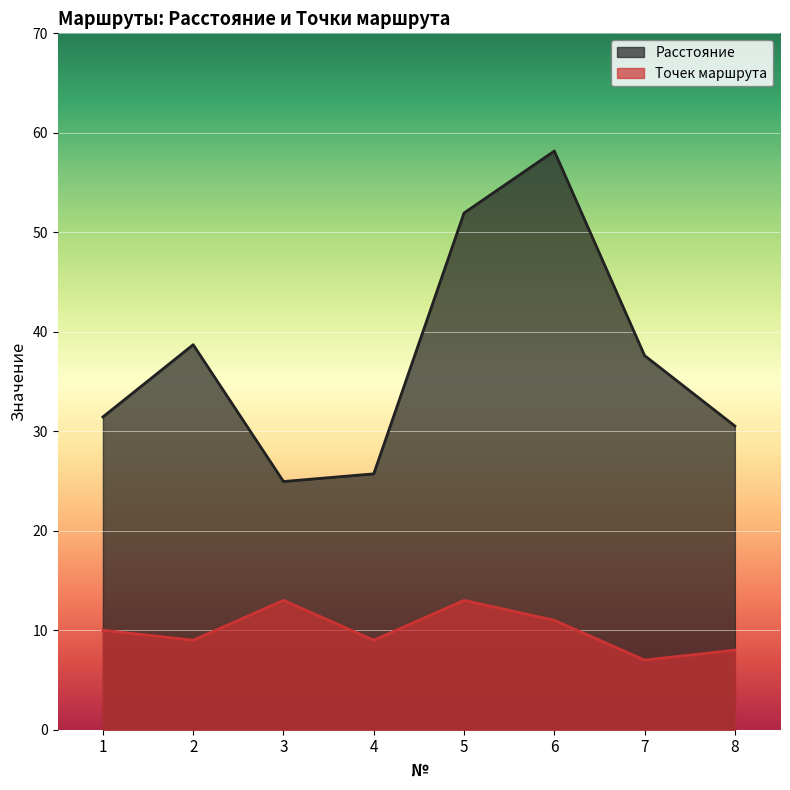

Reading left to right, what are all the values shown in this chart?

Расстояние: 31.4	38.7	24.9	25.7	51.9	58.2	37.6	30.5
Точек маршрута: 10.0	9.0	13.0	9.0	13.0	11.0	7.0	8.0